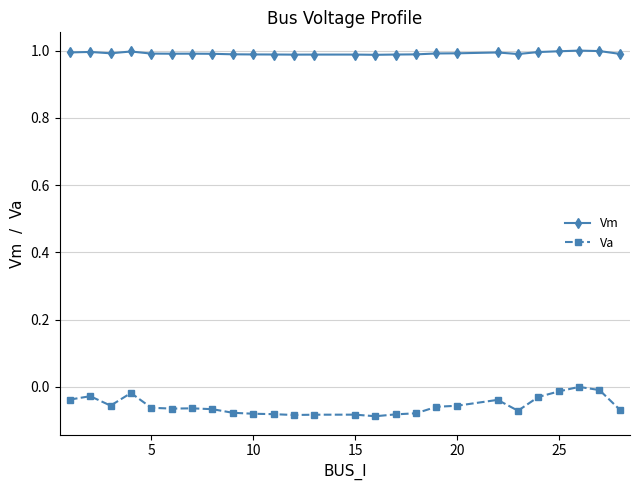

Which series has the largest total across all categories?

Vm